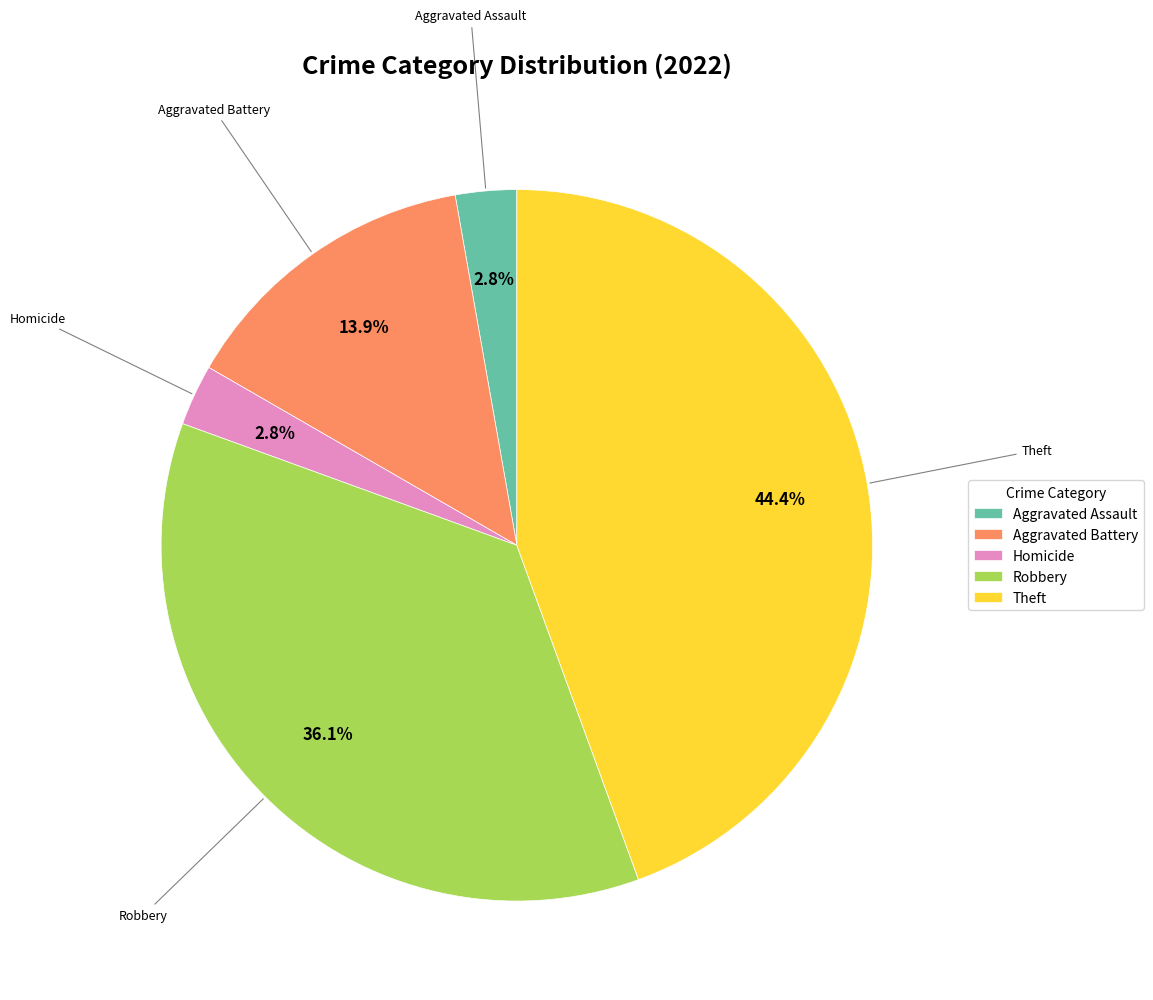

Is there any slice that represents more than half of the pie?

No